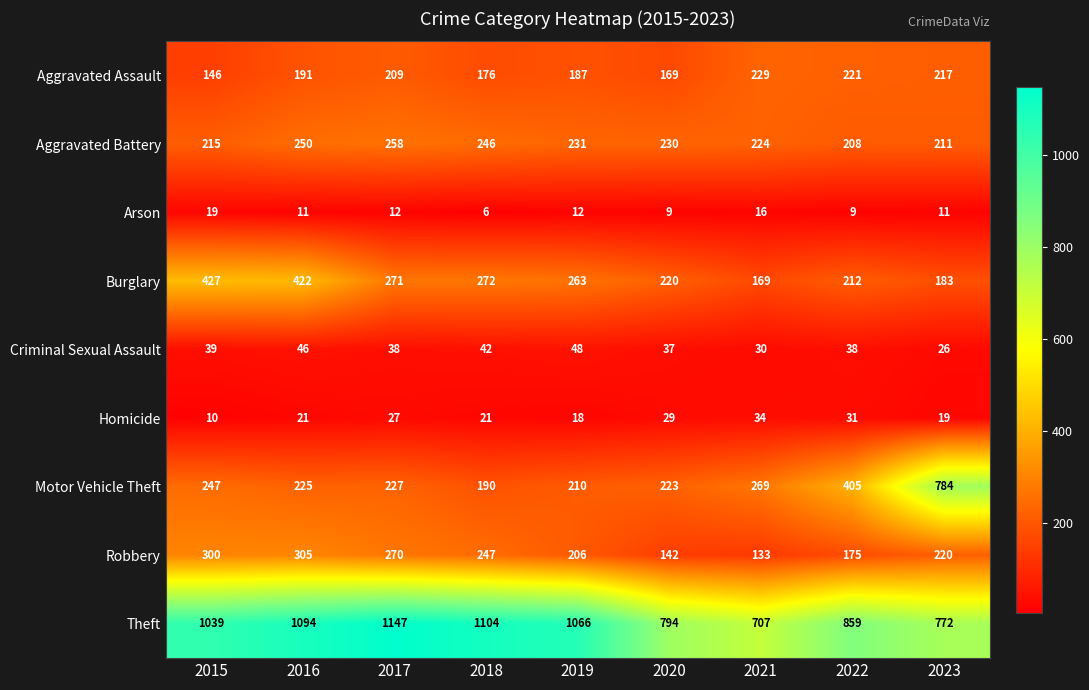

At which category is the sum across all series the highest?

2016